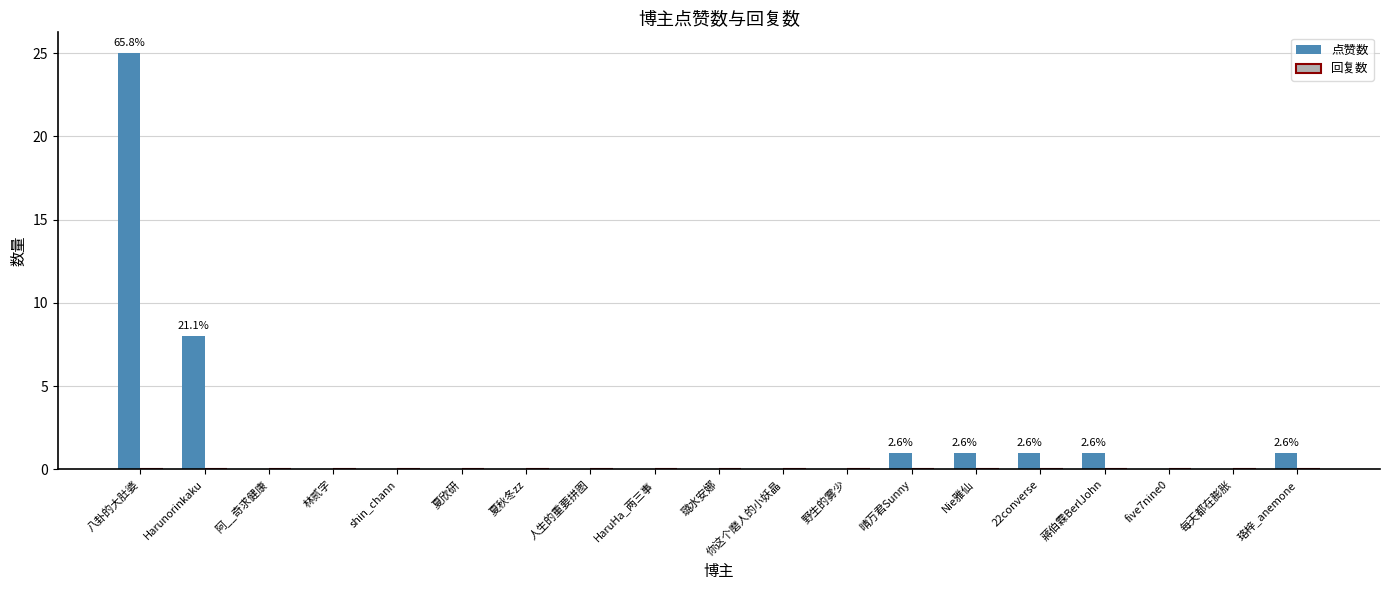

What is the sum of all values?

38